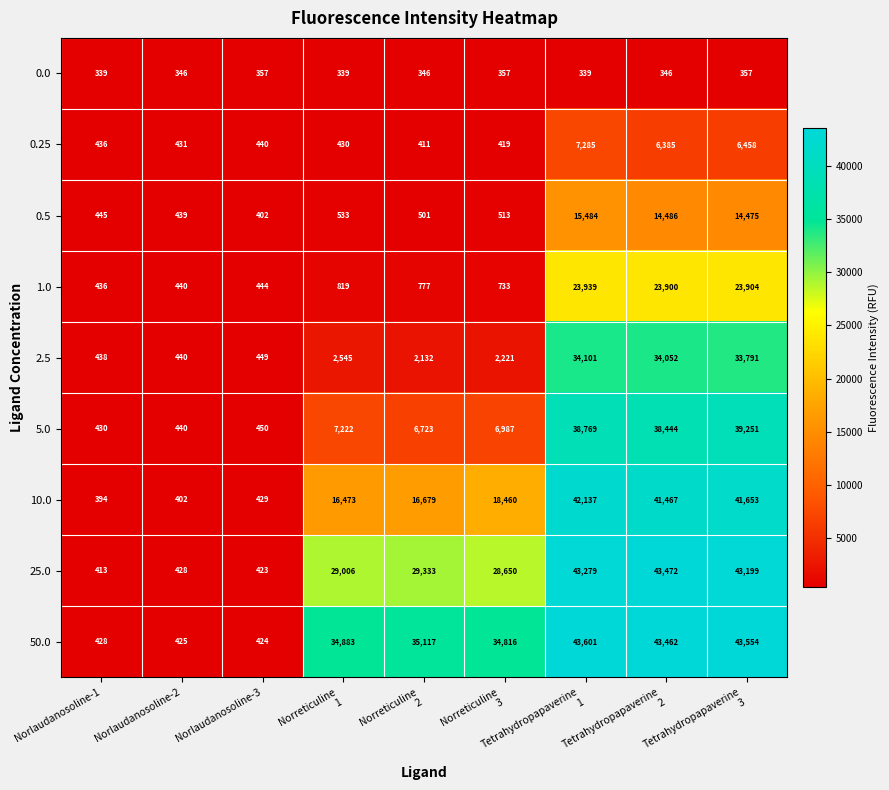

What is the maximum value shown in the chart?

43601